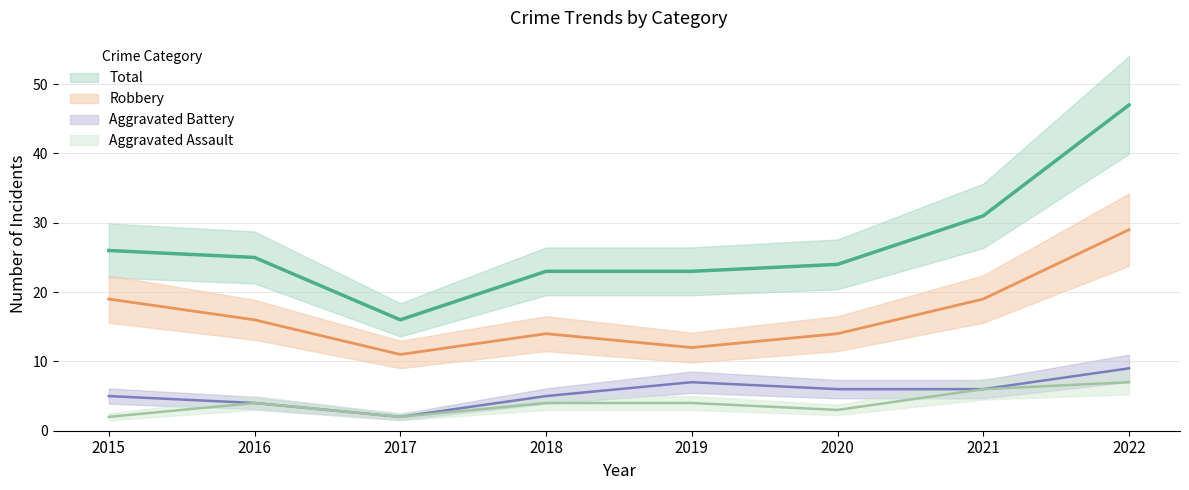

What is the total value across all series at 2022?

92